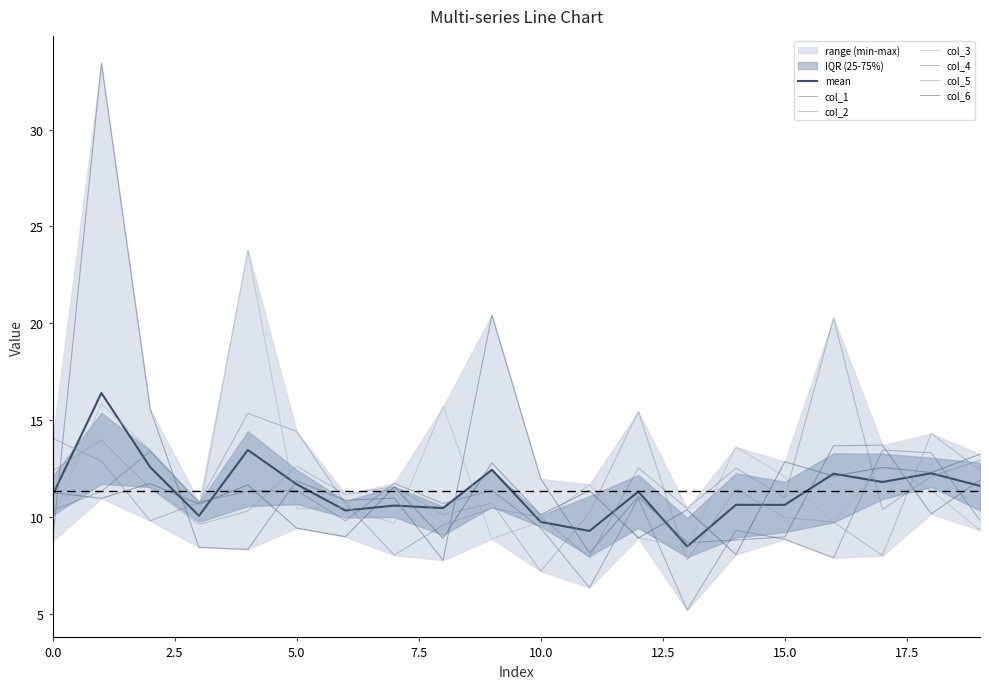

Reading left to right, list all the values displayed in this chart.

col_1: 8.7	33.4	15.6	8.4	8.3	11.9	10.9	11.0	7.8	20.4	12.0	8.1	11.1	8.7	8.8	9.0	13.7	13.7	10.2	11.9
col_2: 14.1	12.9	9.8	10.7	15.3	14.4	10.7	8.0	9.6	10.4	10.0	7.9	12.5	10.4	12.5	11.0	20.3	10.4	12.1	12.9
col_3: 10.0	15.8	13.4	10.1	23.8	10.4	10.5	9.7	15.7	8.9	9.8	11.7	8.9	8.4	13.6	12.1	9.7	12.7	11.4	9.3
col_4: 10.3	11.3	13.4	10.8	11.3	11.4	9.8	11.7	10.7	11.4	9.4	6.3	11.0	5.2	9.3	8.9	7.9	13.4	13.3	9.8
col_5: 12.4	14.0	11.5	9.6	10.3	12.6	11.2	11.6	10.1	10.7	7.2	10.2	15.4	7.8	11.4	10.0	9.7	8.0	14.3	12.4
col_6: 11.3	11.0	11.7	10.7	11.7	9.4	9.0	11.5	8.9	12.8	10.1	11.4	8.9	10.4	8.1	12.8	12.1	12.6	12.3	13.2